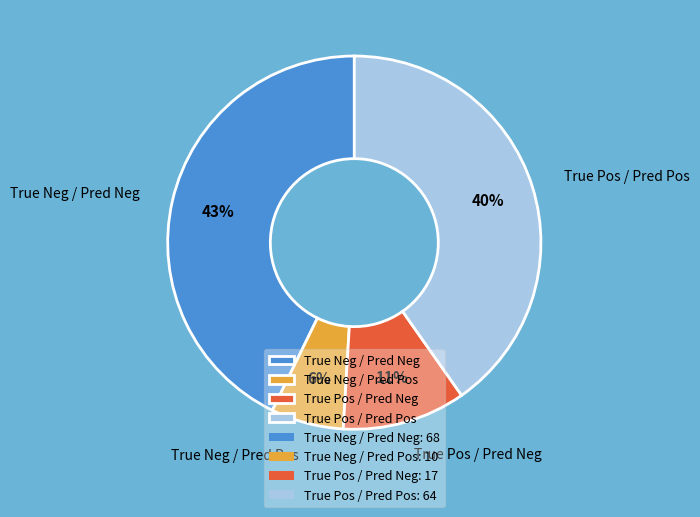

Is there a majority slice in this chart?

No